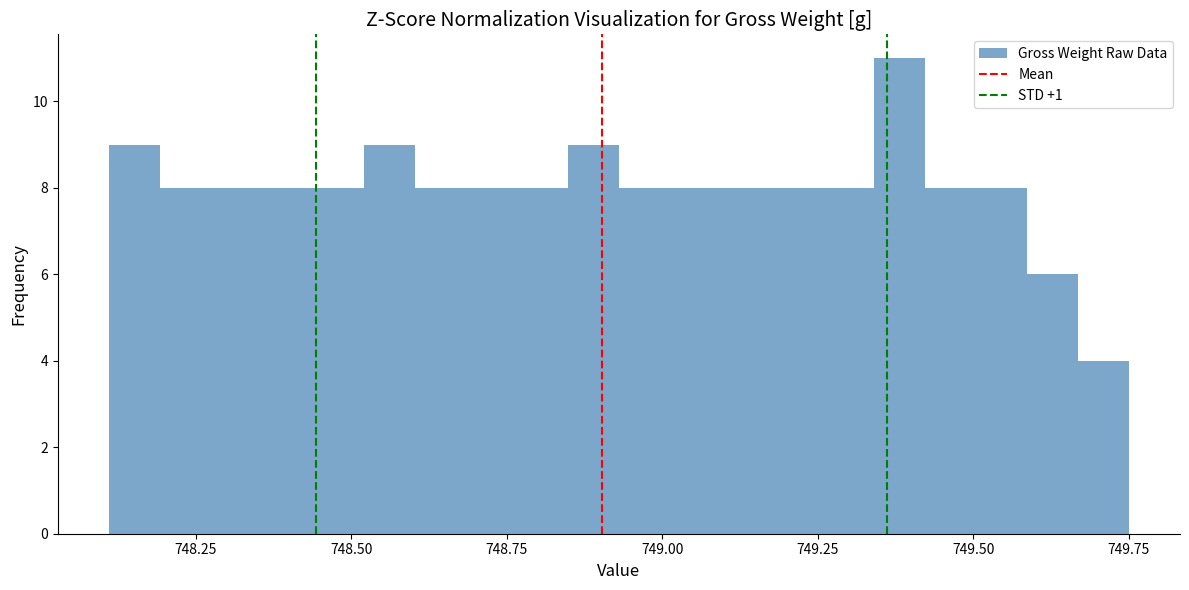

Around what value on the x-axis is the tallest bar? Give the approximate position of its centre, as read against the axis.

749.40